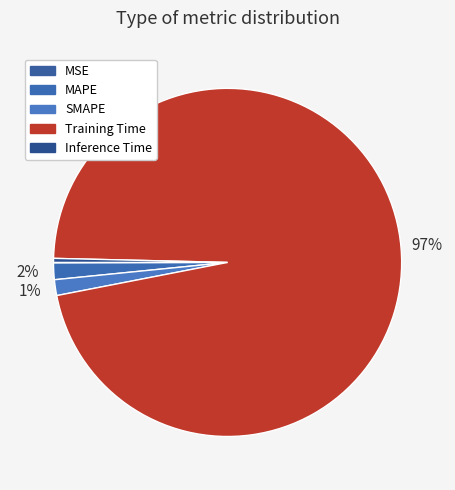

Rank the categories by value from lowest to highest.

MSE, Inference Time, SMAPE, MAPE, Training Time